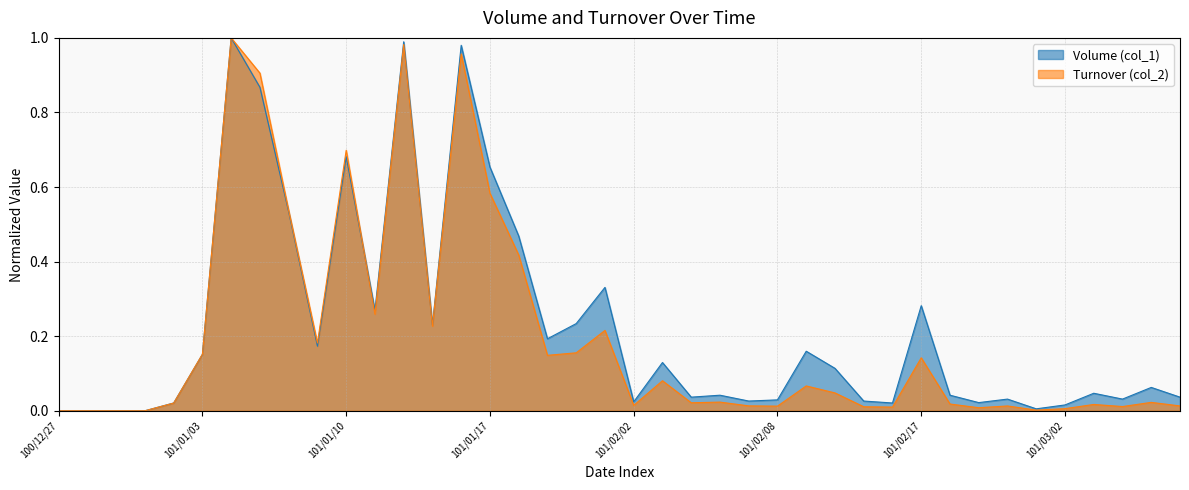

The value of Volume (col_1) at 101/02/20 is 0.1. True or false?

False